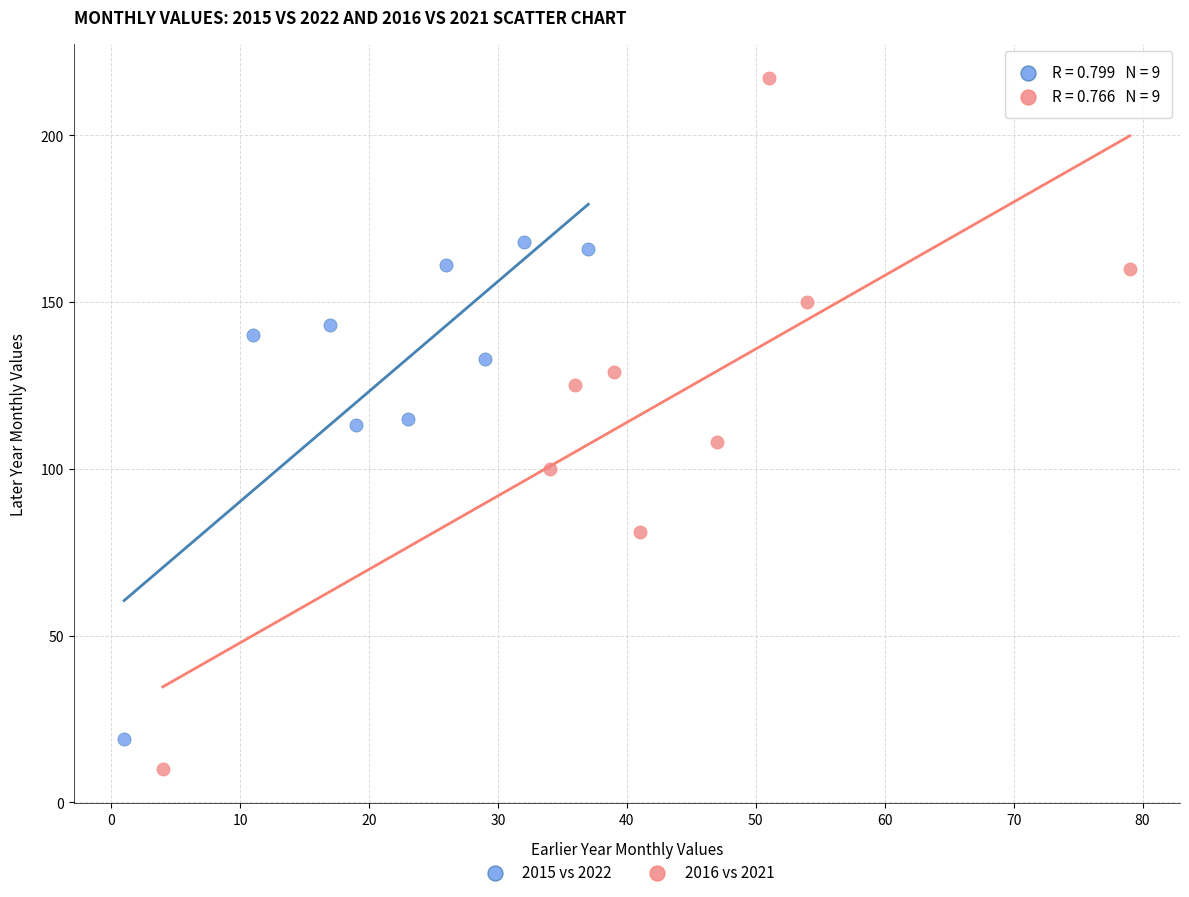

Which series has the widest spread of Y values?

2016 vs 2021